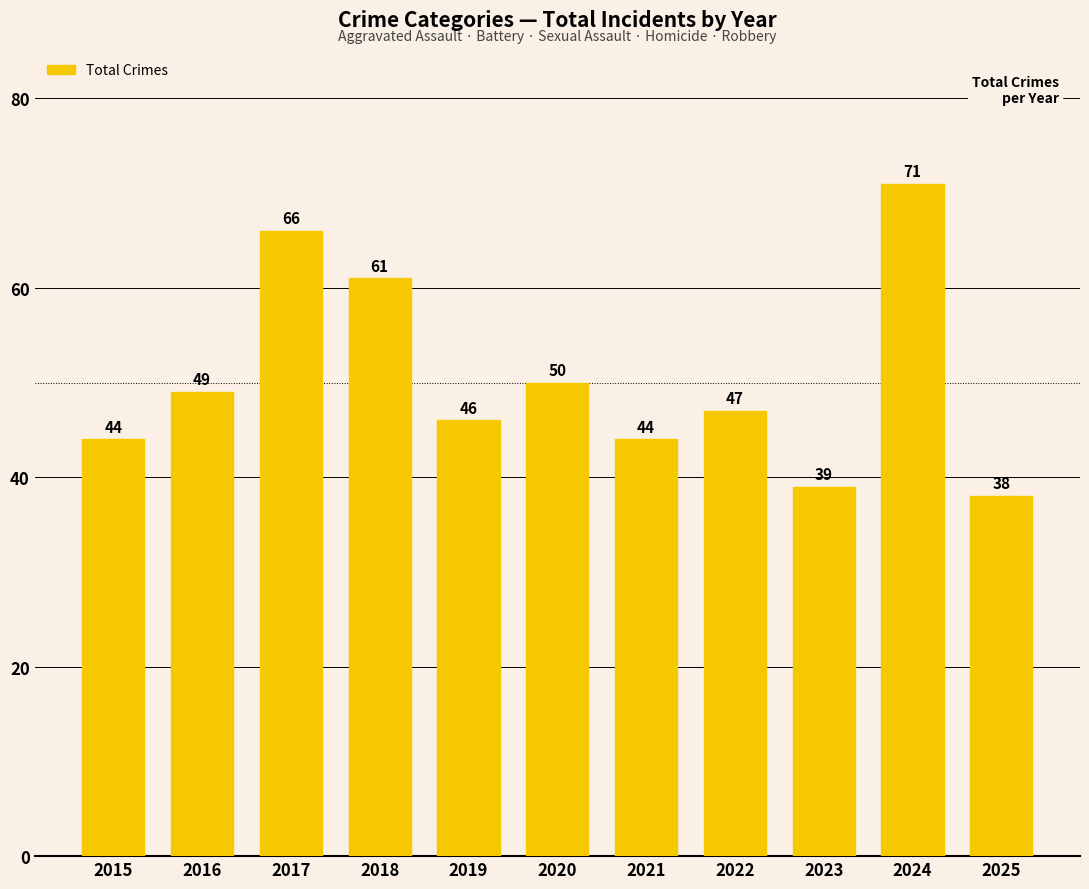

The chart shows a value of 44 at 2015. True or false?

True